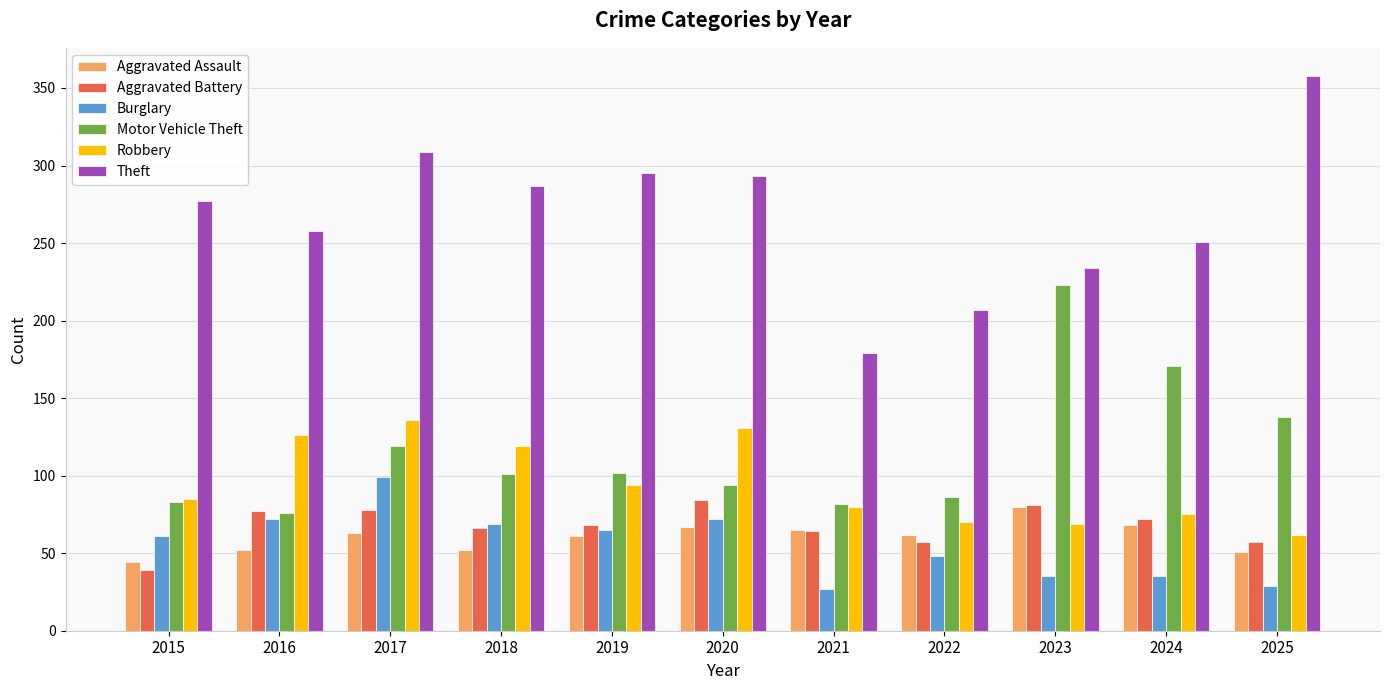

List the series in order of their peak value, lowest first.

Aggravated Assault, Aggravated Battery, Burglary, Robbery, Motor Vehicle Theft, Theft